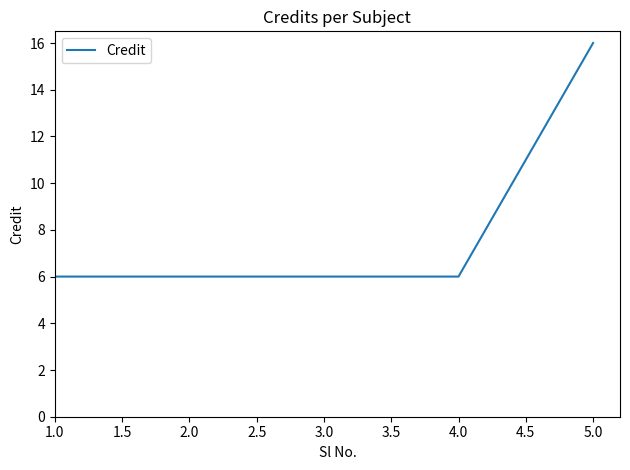

What position from the right is 1.0?

5